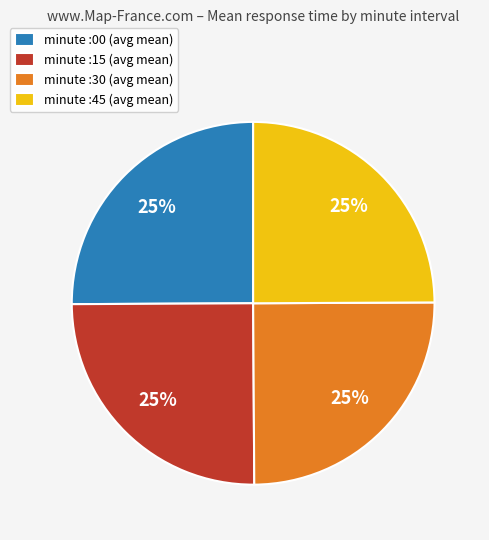

Approximately how many times larger is the value at minute :15 (avg mean) compared to minute :45 (avg mean)?

1.0